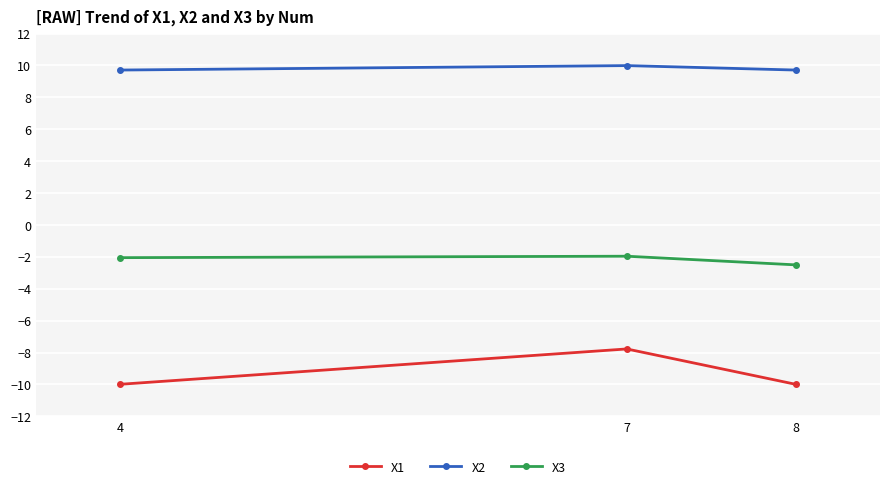

What is the value of the X2 point at the 3rd from the left?

9.7